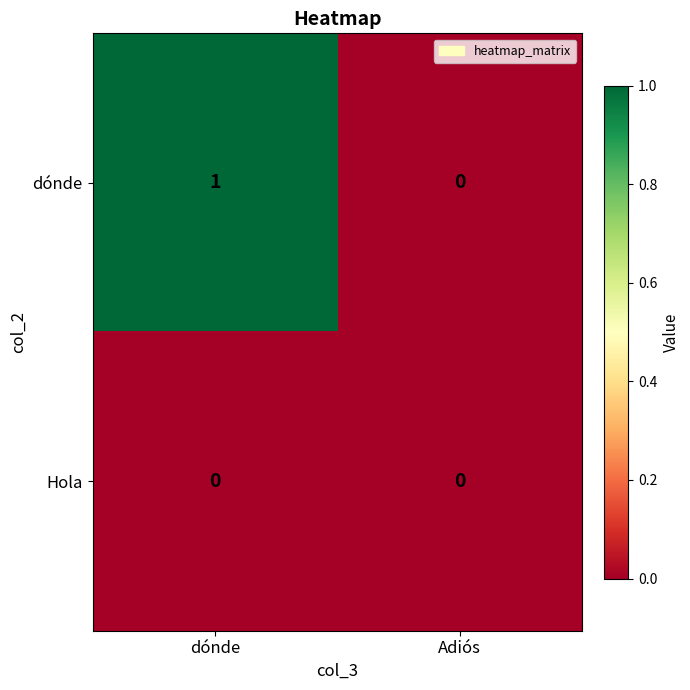

Which label corresponds to the largest value in the chart?

dónde